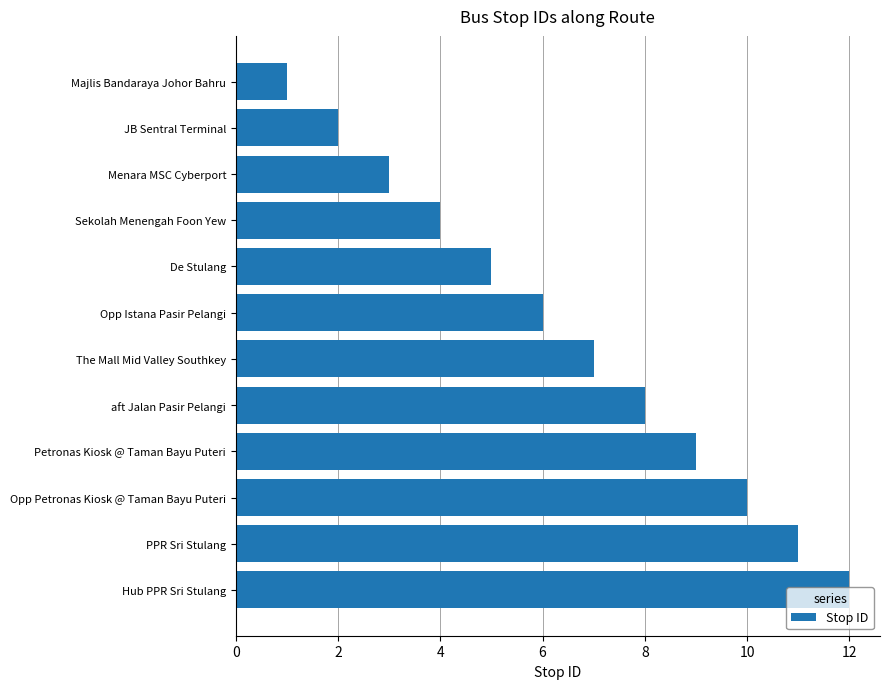

List the labels in order of value, smallest first.

Majlis Bandaraya Johor Bahru, JB Sentral Terminal, Menara MSC Cyberport, Sekolah Menengah Foon Yew, De Stulang, Opp Istana Pasir Pelangi, The Mall Mid Valley Southkey, aft Jalan Pasir Pelangi, Petronas Kiosk @ Taman Bayu Puteri, Opp Petronas Kiosk @ Taman Bayu Puteri, PPR Sri Stulang, Hub PPR Sri Stulang